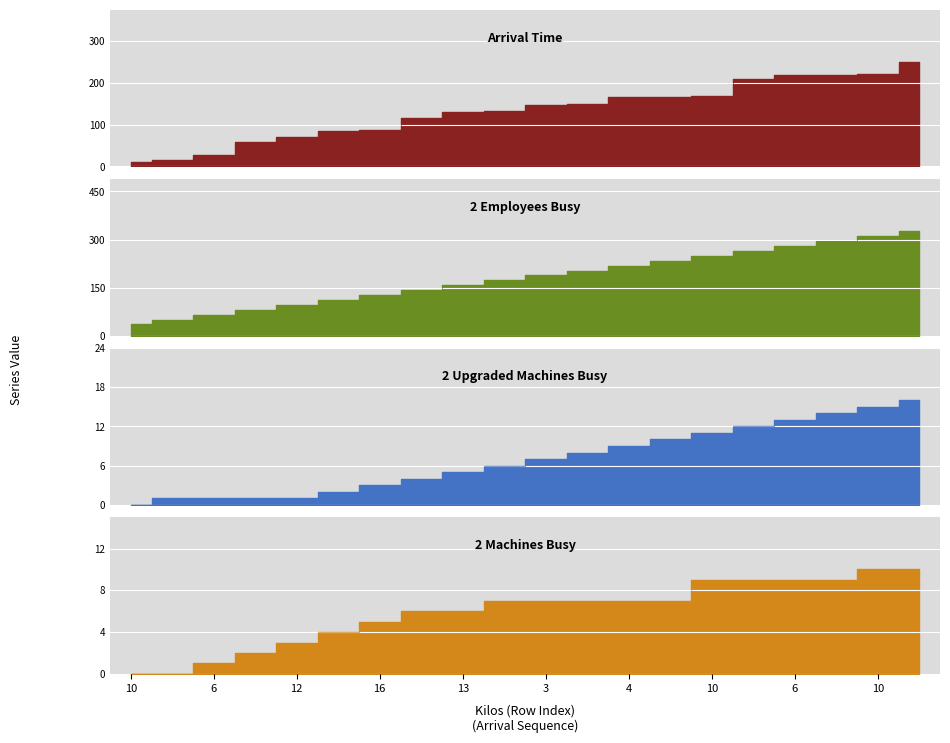

What is the highest value of the 2_Upgraded_Machines_Busy_ series?

16.0